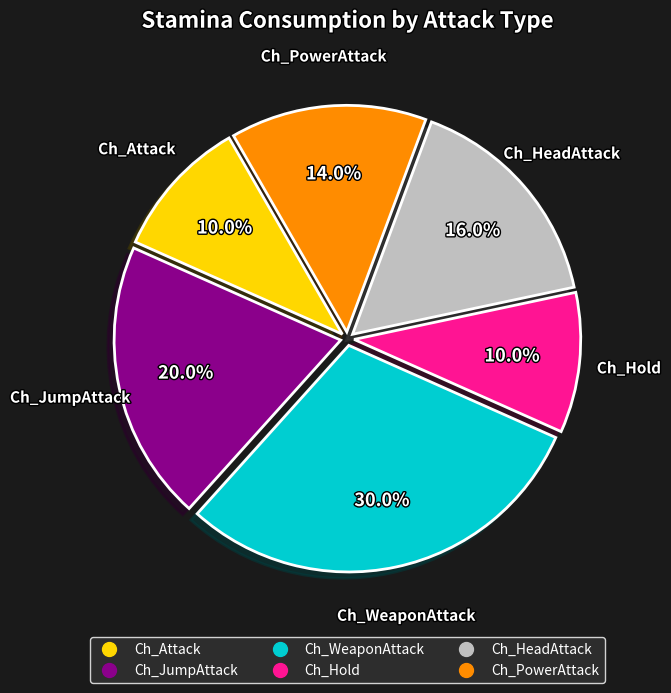

Is there a majority slice in this chart?

No